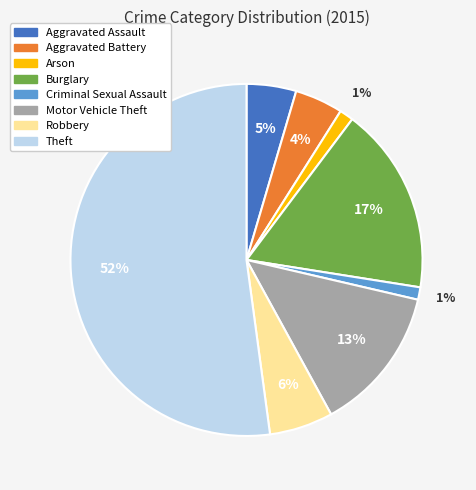

How many slices are in this pie chart?

8